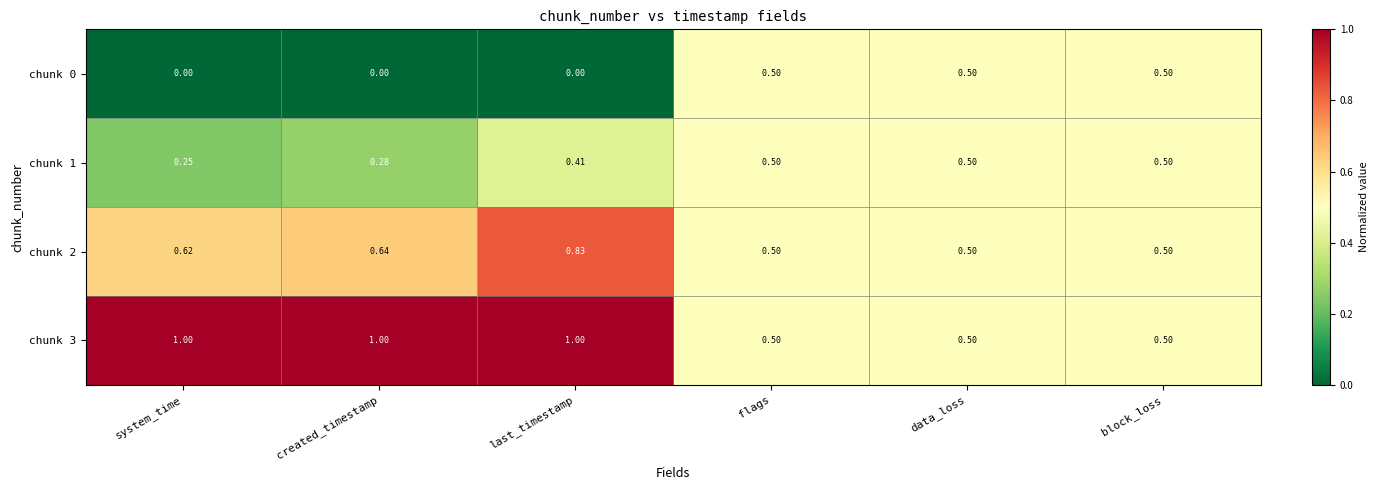

Is the value of chunk 0 at last_timestamp greater than the value of chunk 2 at block_loss?

No